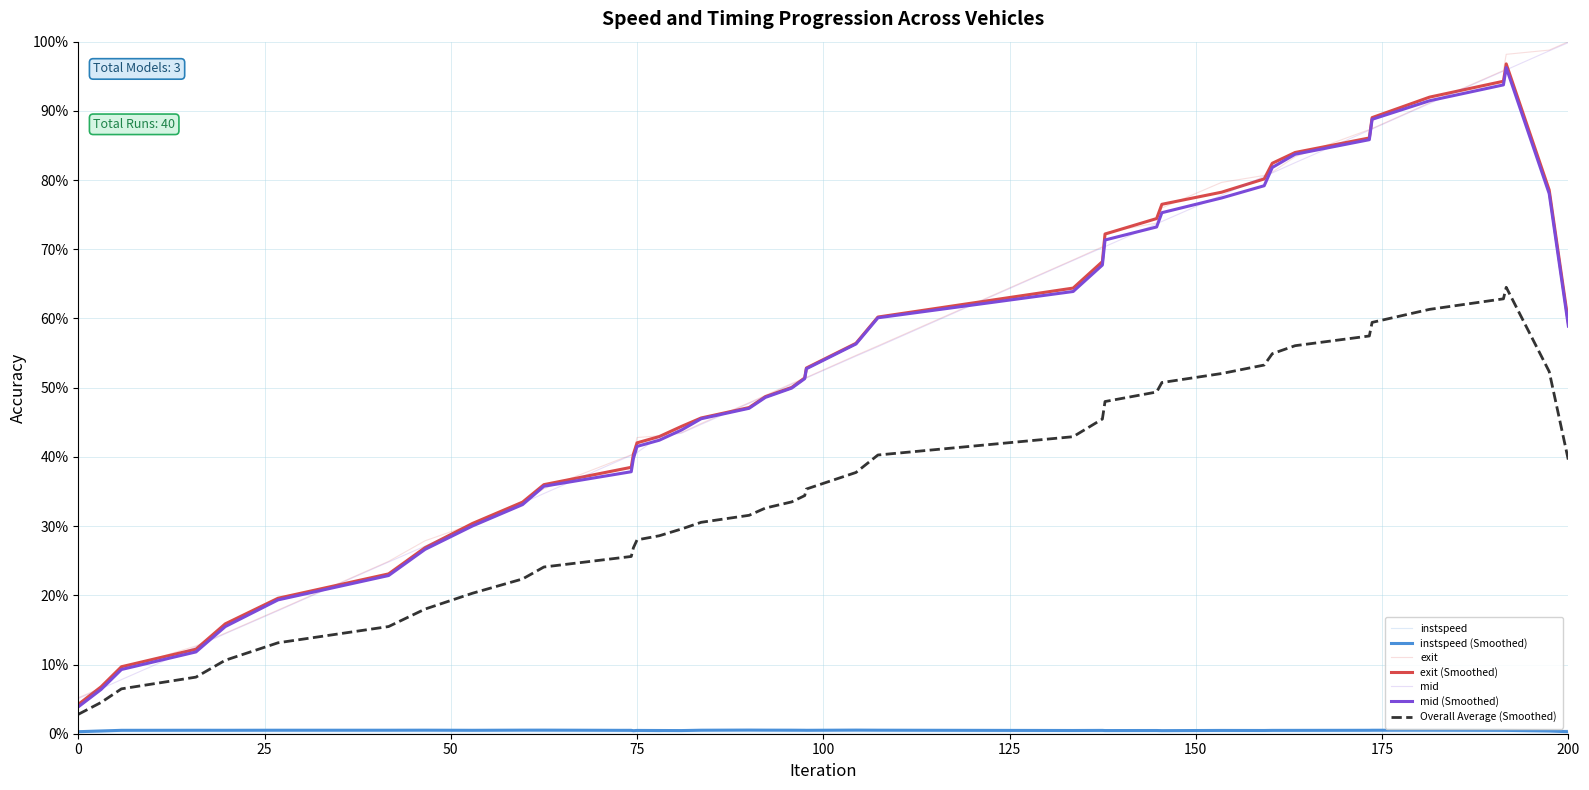

True or false: instspeed has more than 0 points higher than both neighbors.

True